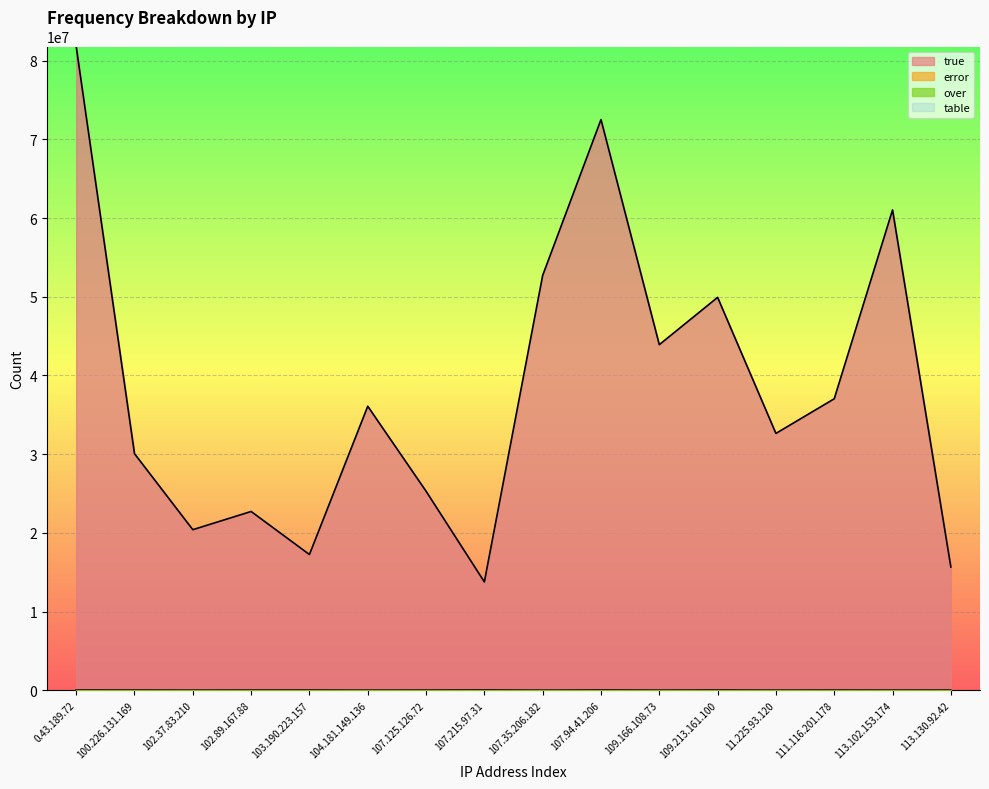

Which series has the widest spread of values?

true